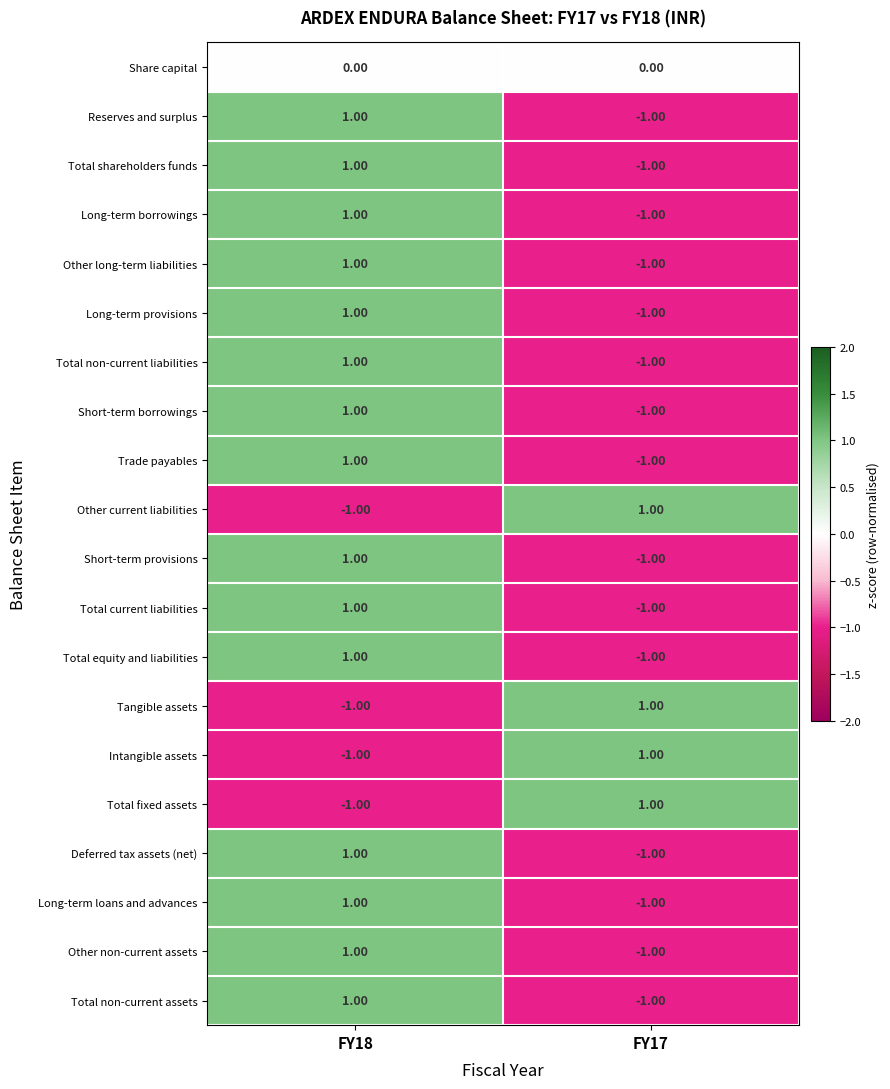

At which category is the sum across all series the highest?

FY18